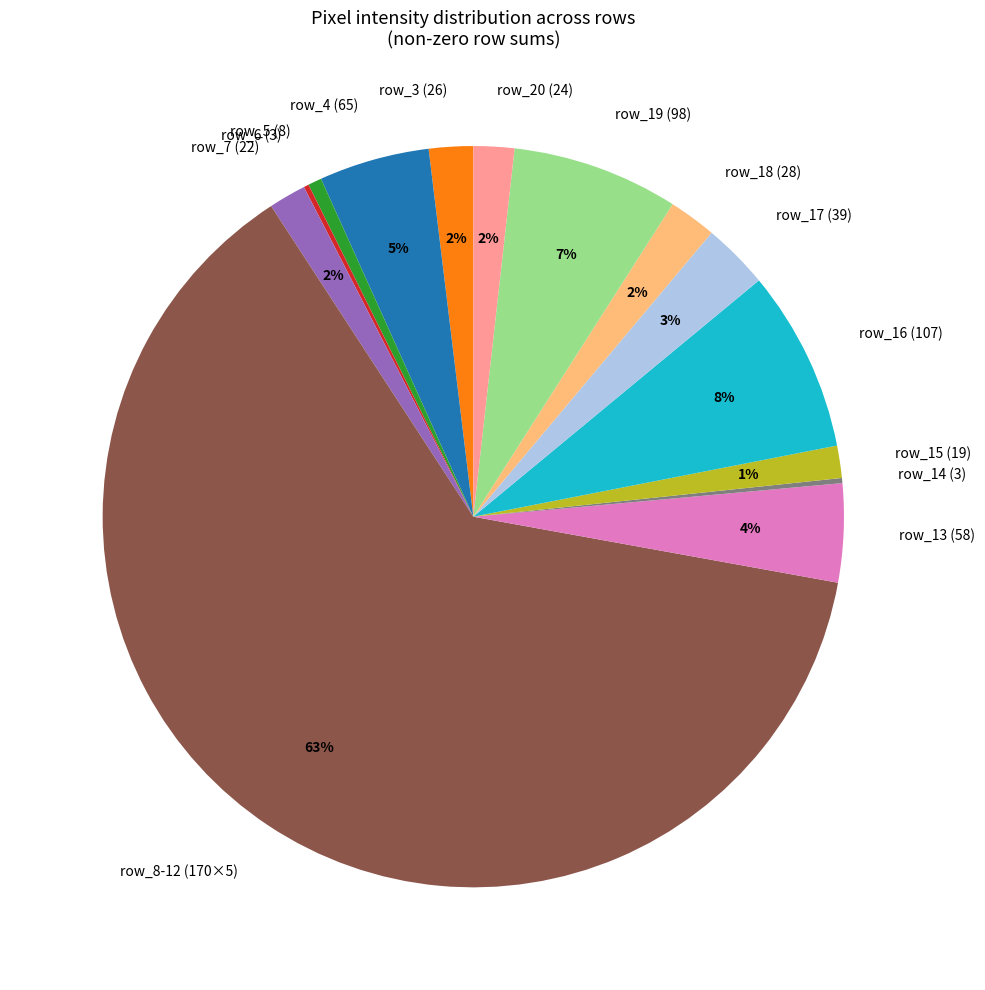

Is there a majority slice in this chart?

Yes